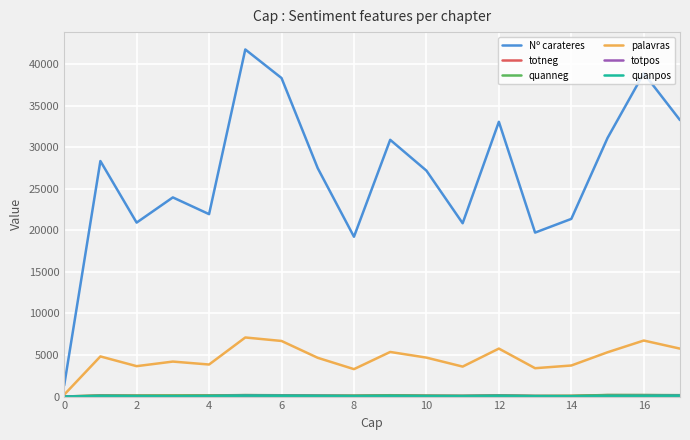

Which series has the largest total across all categories?

Nº carateres